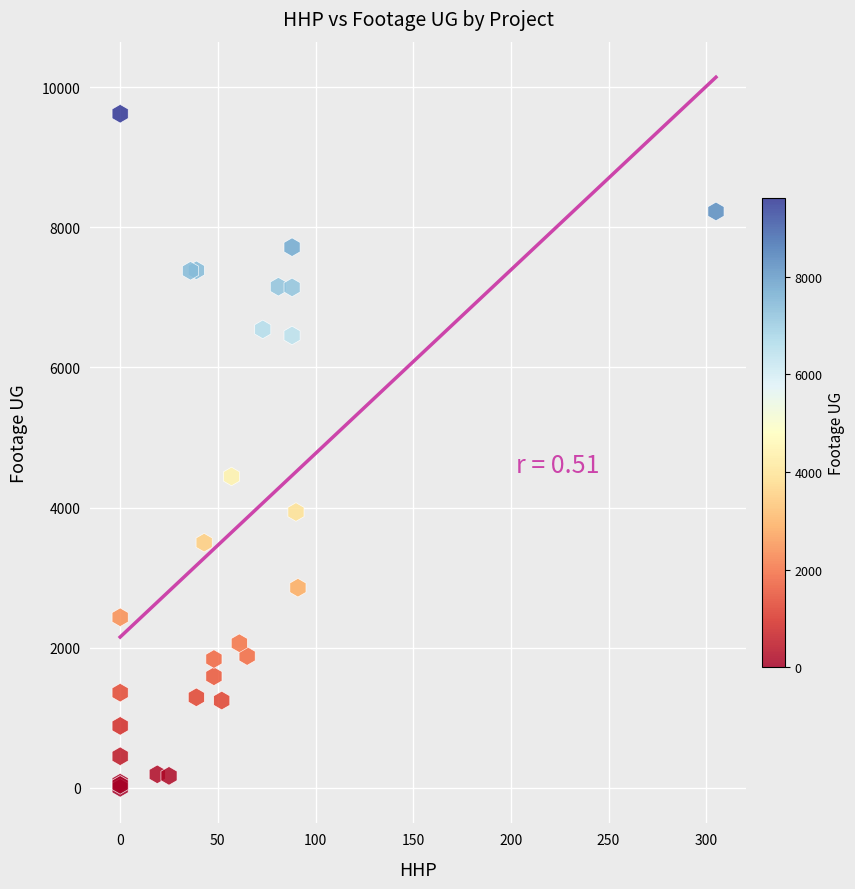

What Y value in the scatter plot is closest to 4809?

4443